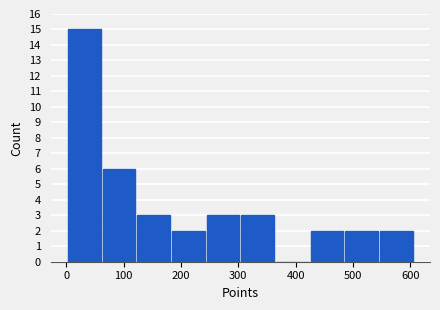

Which range on the x-axis has the tallest bar?

0 to 60